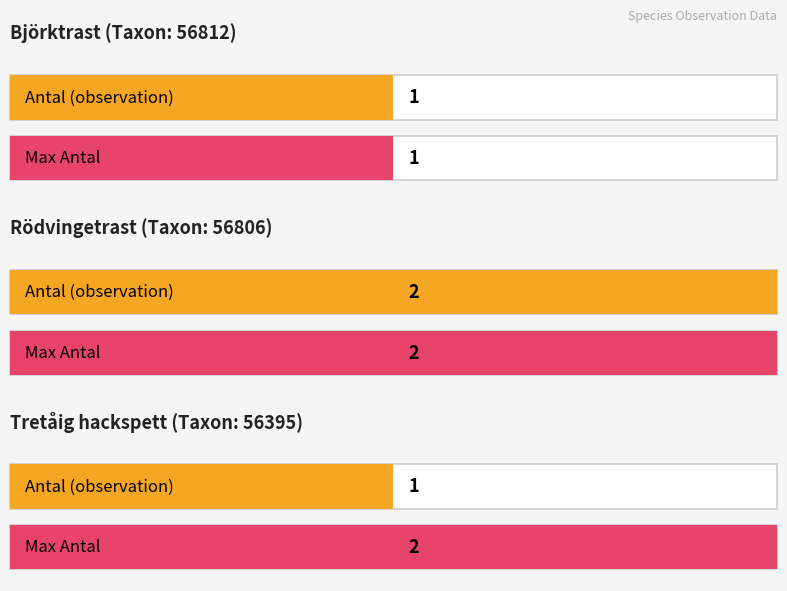

Rank the categories by value from highest to lowest.

56806, 56395 (2), 56812, 56395 (1)